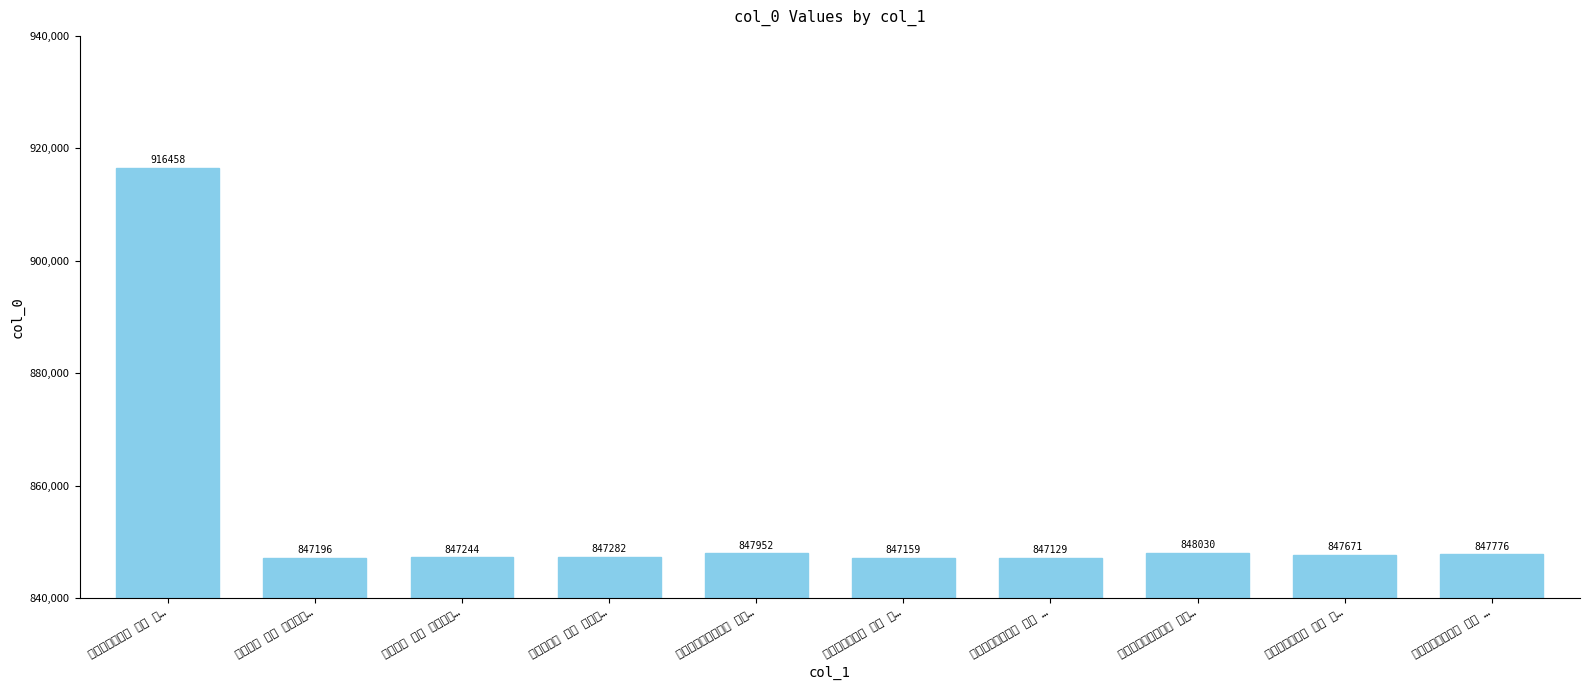

Reading left to right, transcribe all the data shown in this chart.

916458	847196	847244	847282	847952	847159	847129	848030	847671	847776